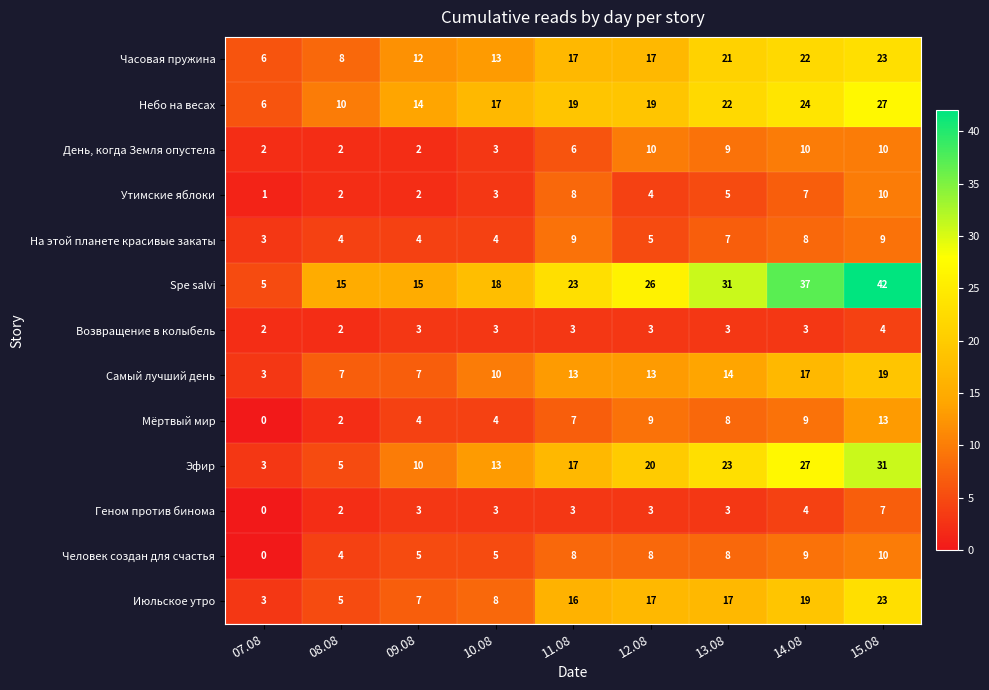

What is the total value across all series at 14.08?

196